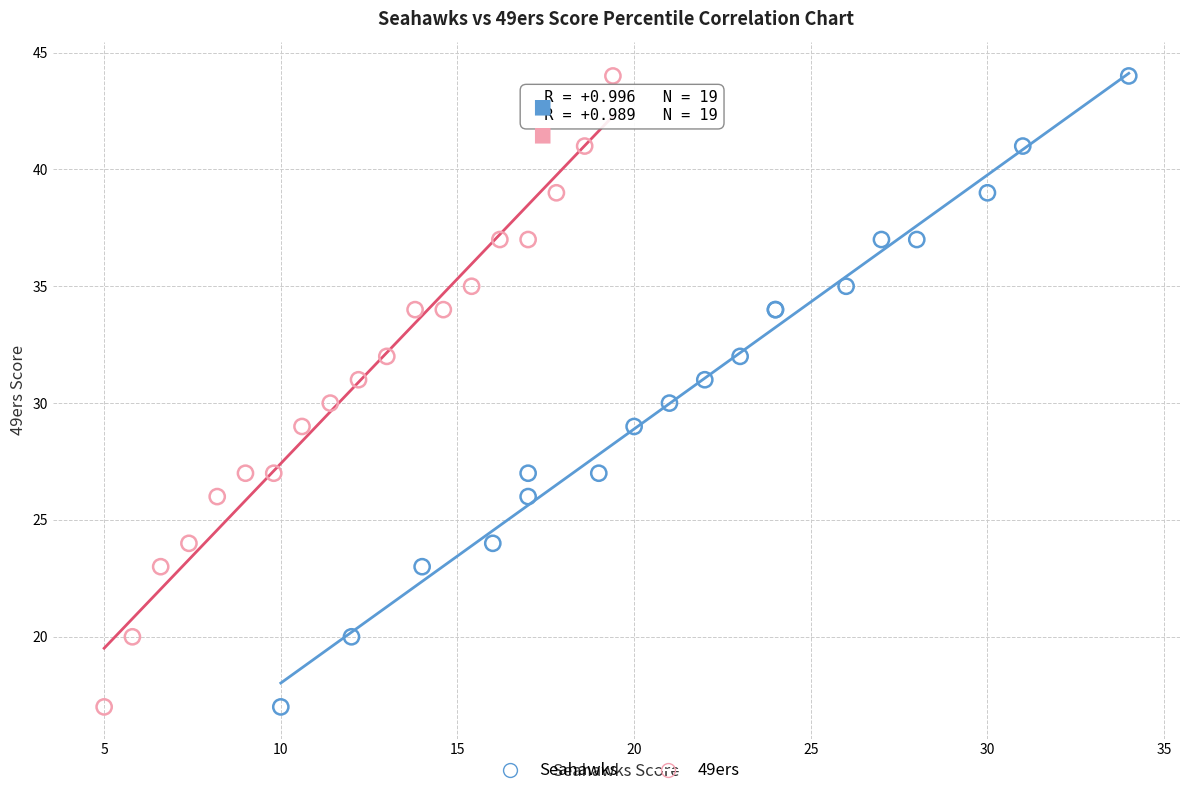

What are all the series names shown in the legend?

Seahawks, 49ers